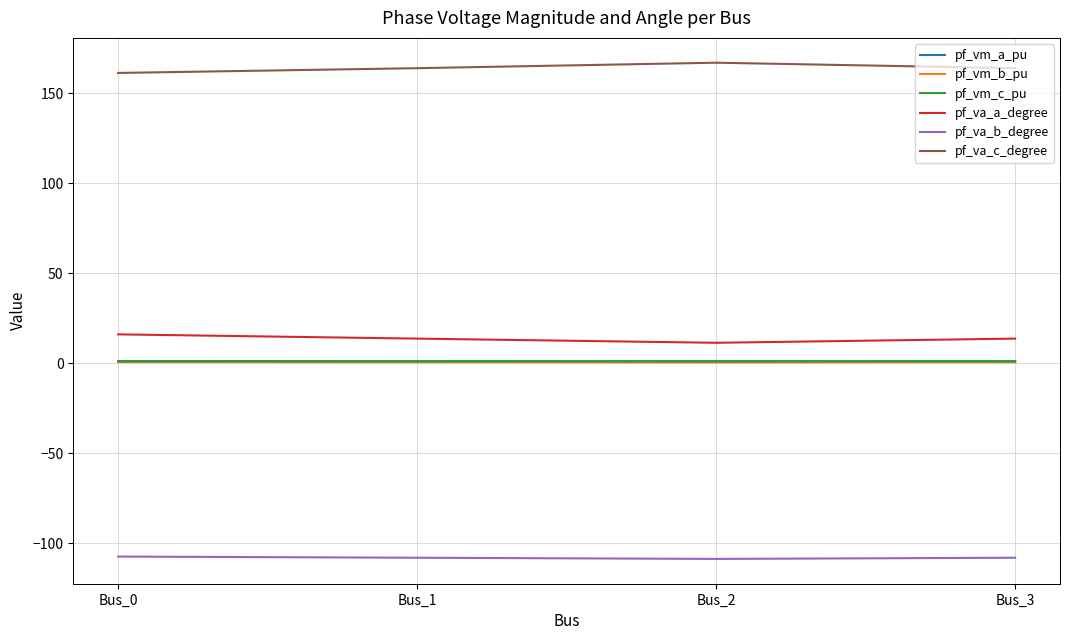

The pf_vm_c_pu series shows 1.0 at Bus_0. True or false?

True